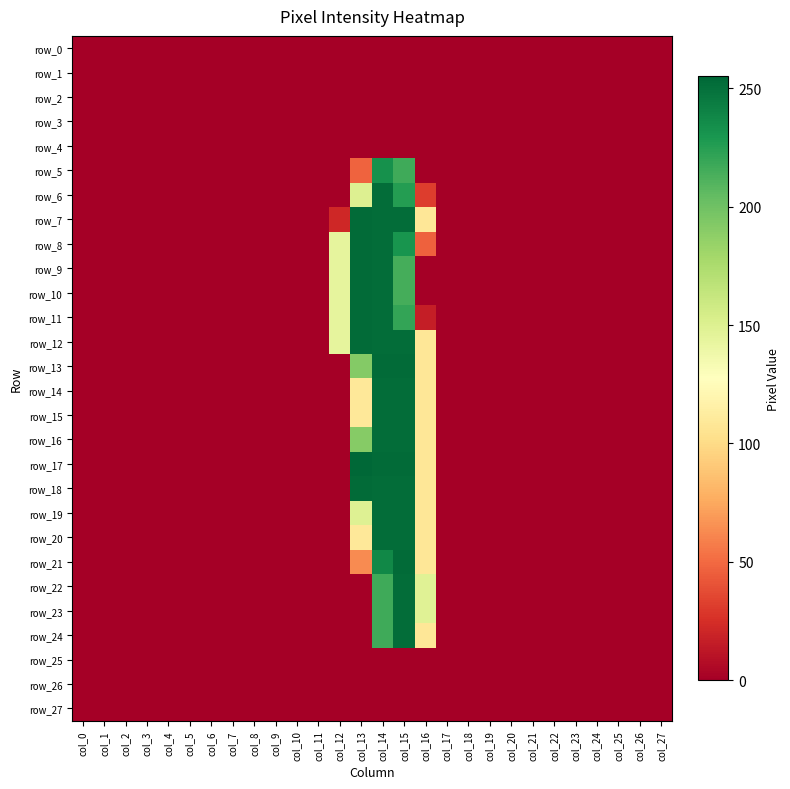

How many values in row_22 are above zero?

3